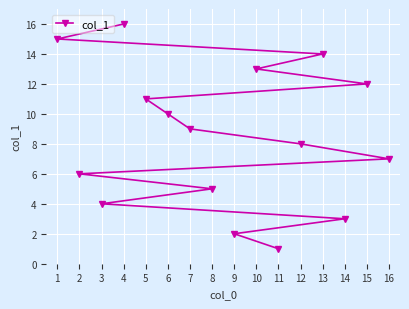

Count the number of data series in this chart.

1